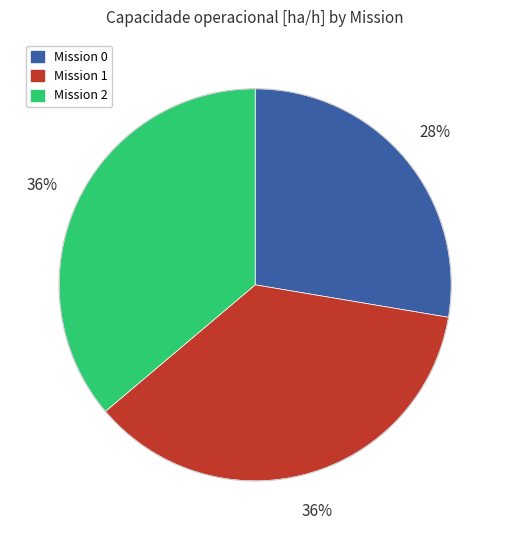

To the nearest percent, what is the average slice percentage?

33%